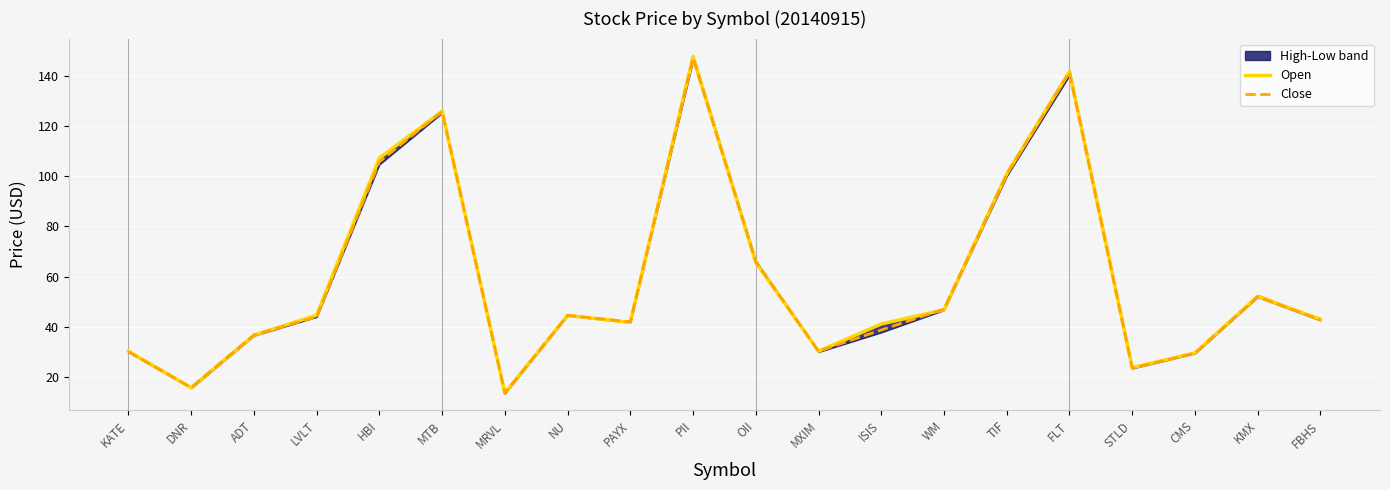

At which category does Open reach its first local peak?

MTB